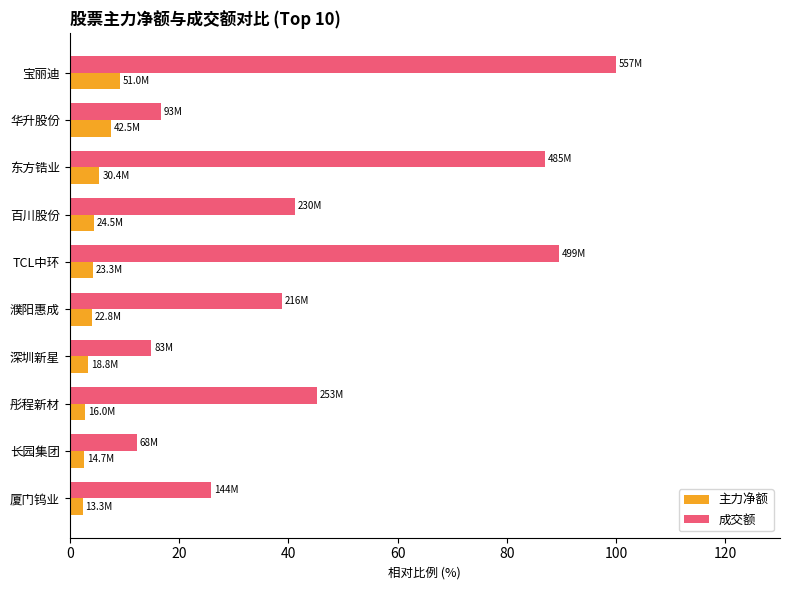

True or false: 主力净额 has a value of 9.1 at 宝丽迪.

True